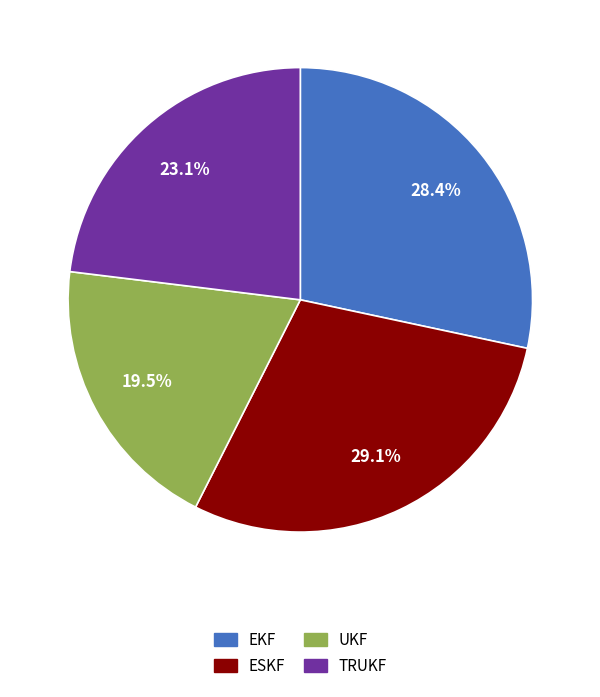

What is the ratio of the value at UKF to the value at TRUKF?

0.8